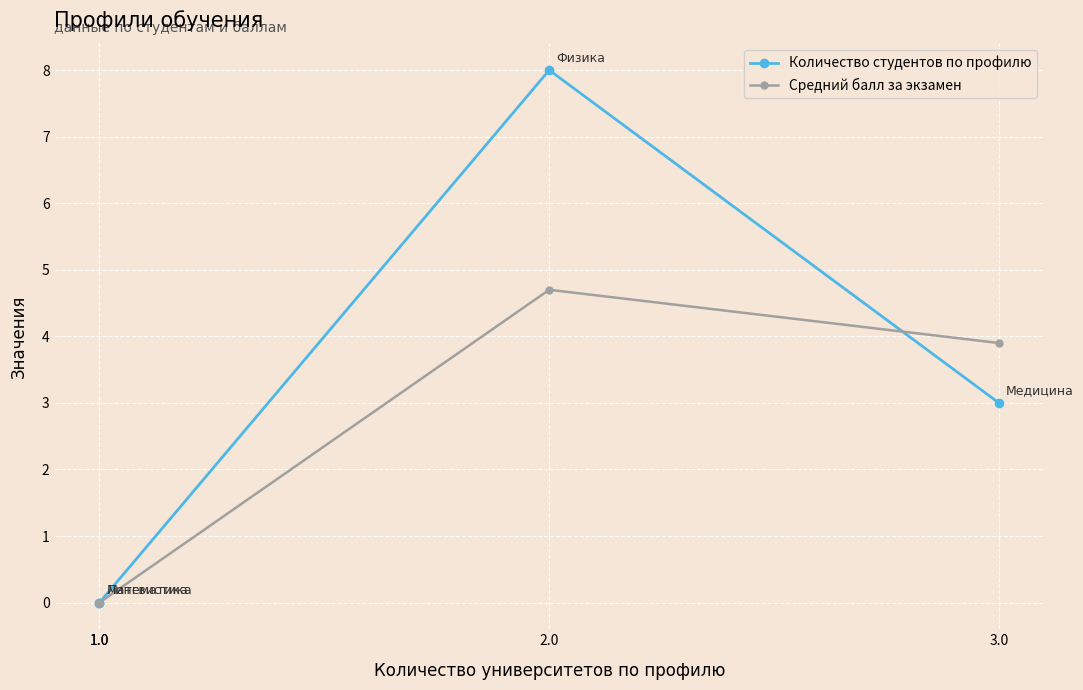

The value of Средний балл за экзамен at 1.0 is 2.8. True or false?

False